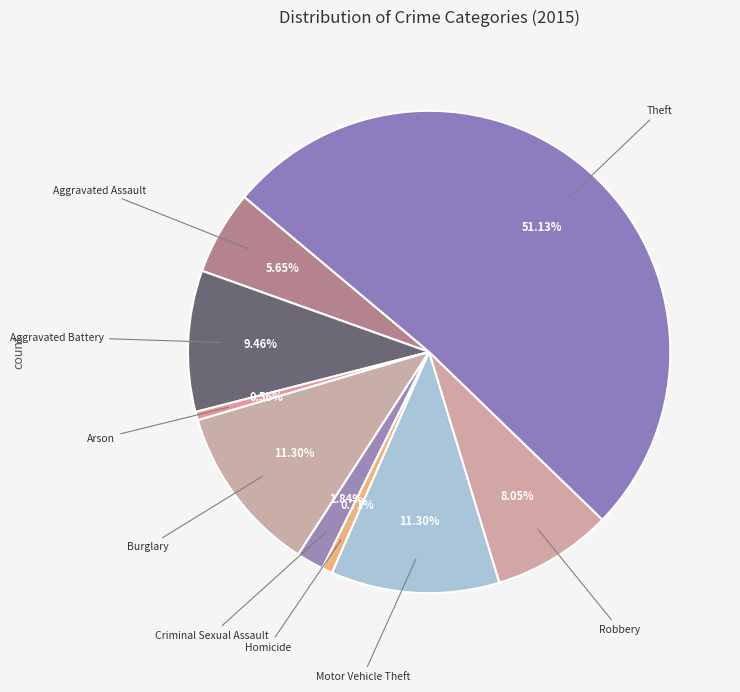

Does any single category account for the majority?

Yes